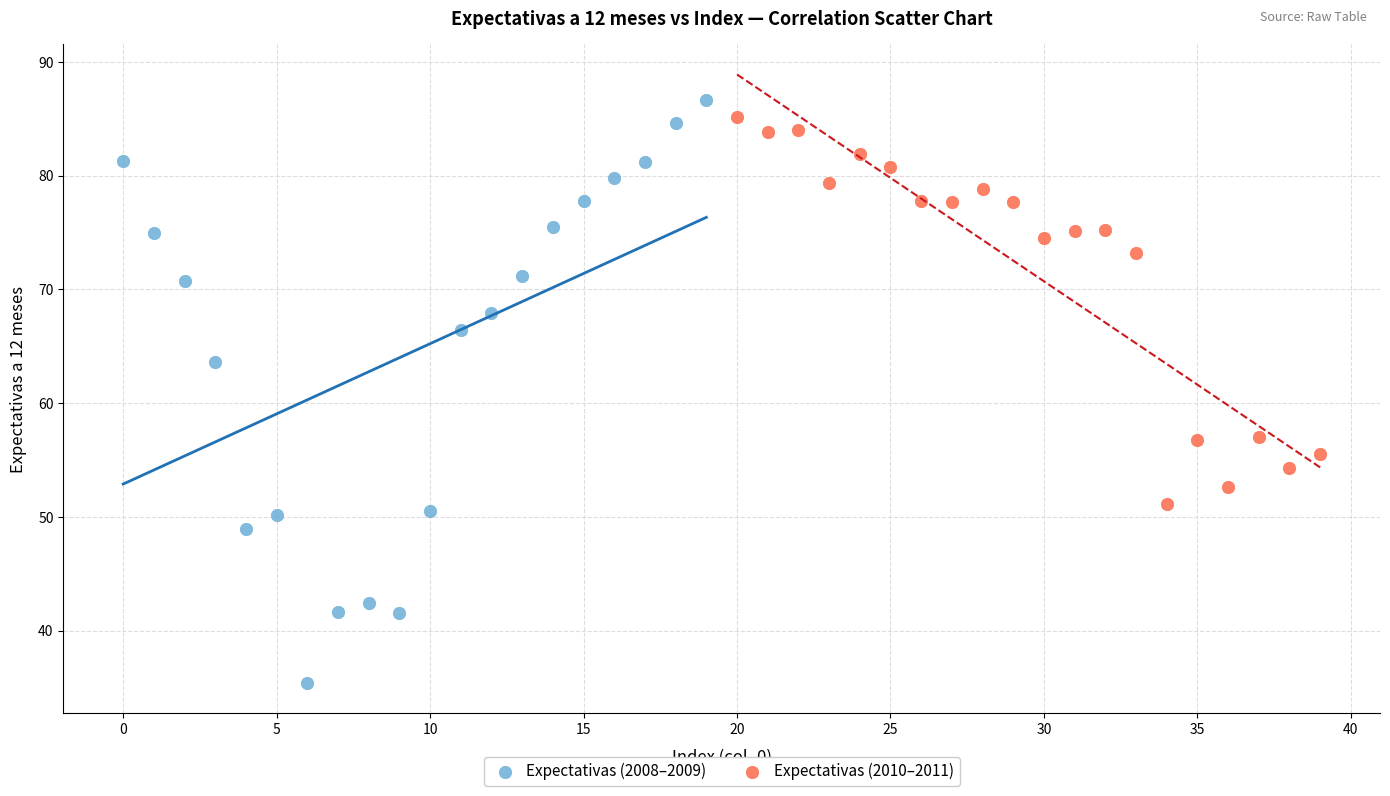

What are all the series names shown in the legend?

Expectativas (2008–2009), Expectativas (2010–2011)